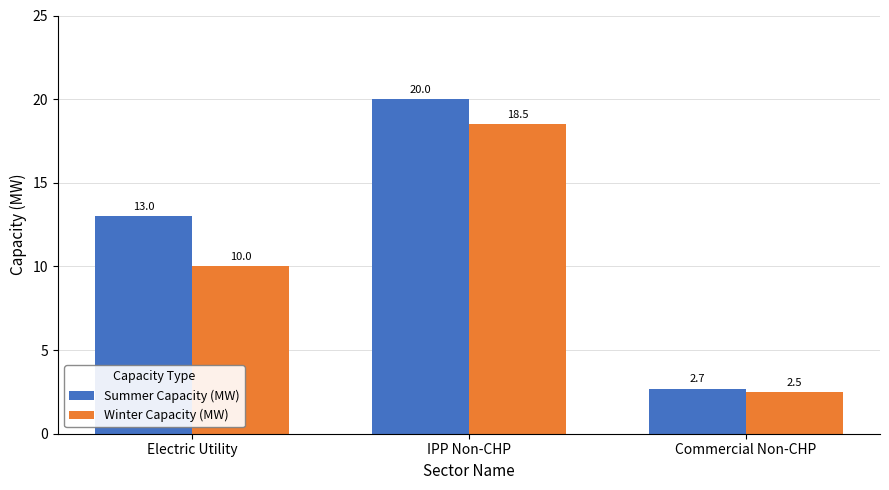

What is the spread (max minus min) of values at IPP Non-CHP?

1.5